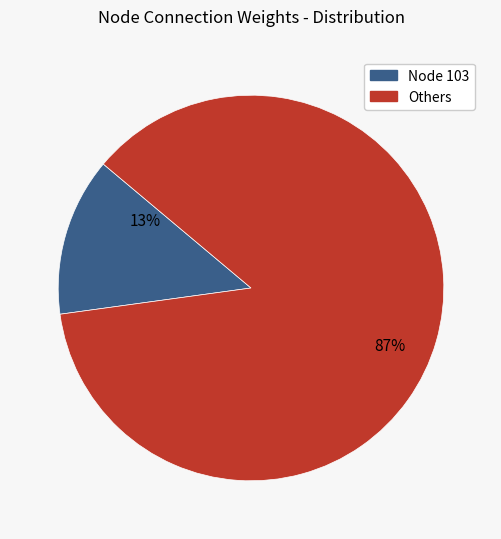

How many slices are in this pie chart?

2